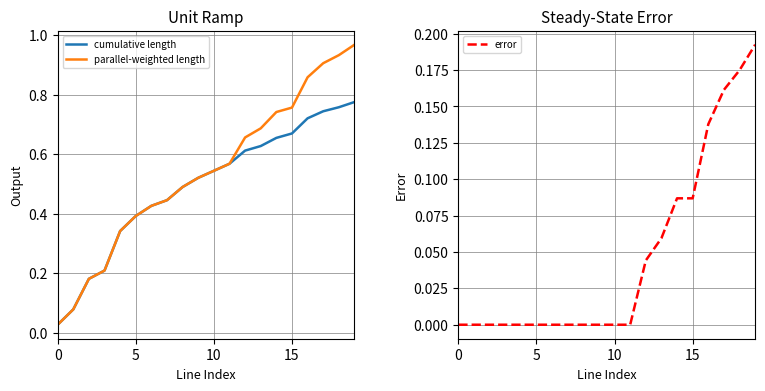

What is the maximum value for error?

0.2